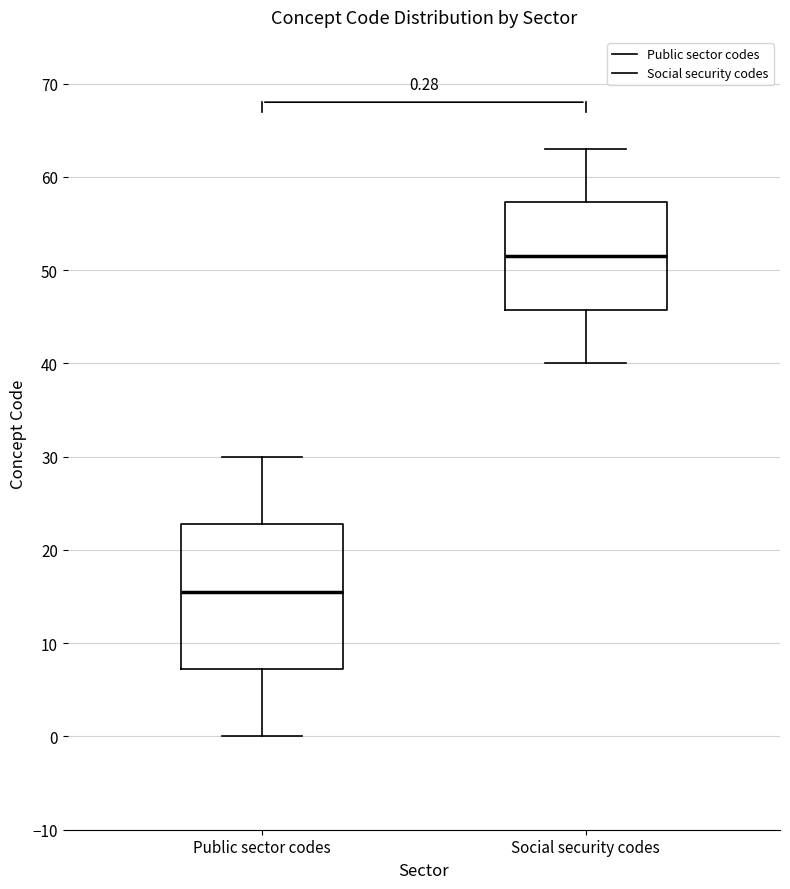

Which box has the lowest median line?

Public sector codes